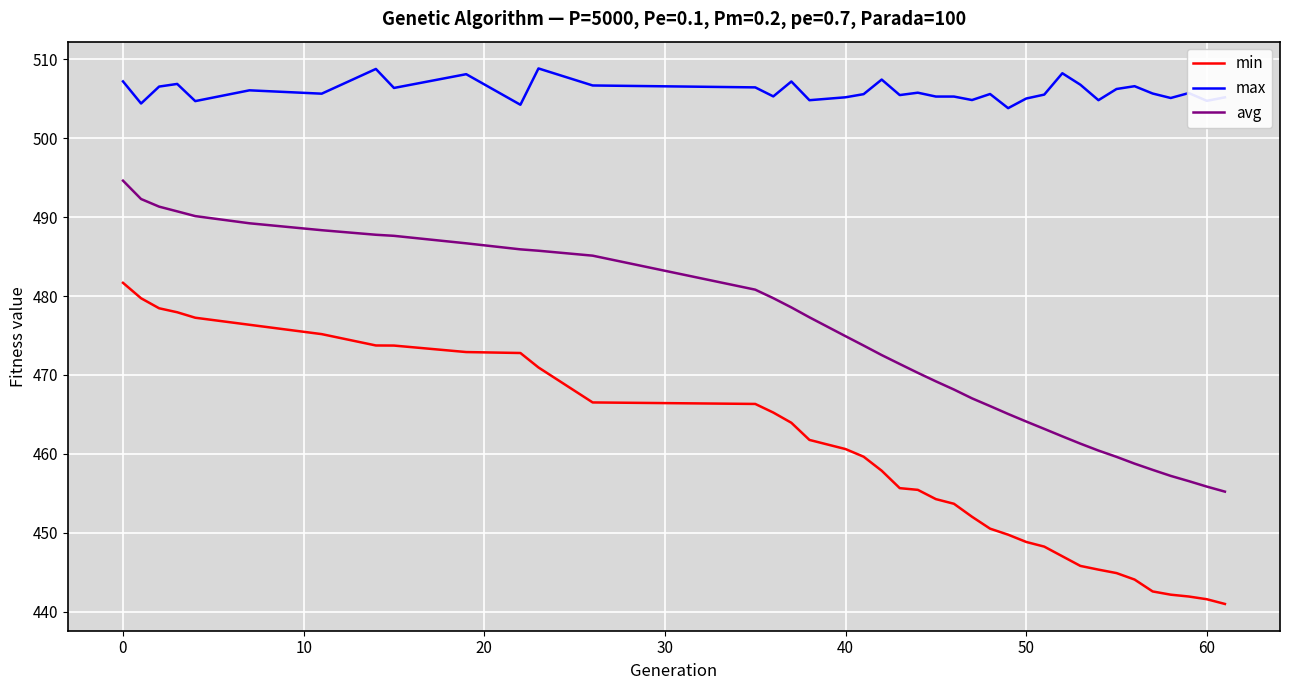

What is the difference between the maximum and minimum values in the min series?

40.7